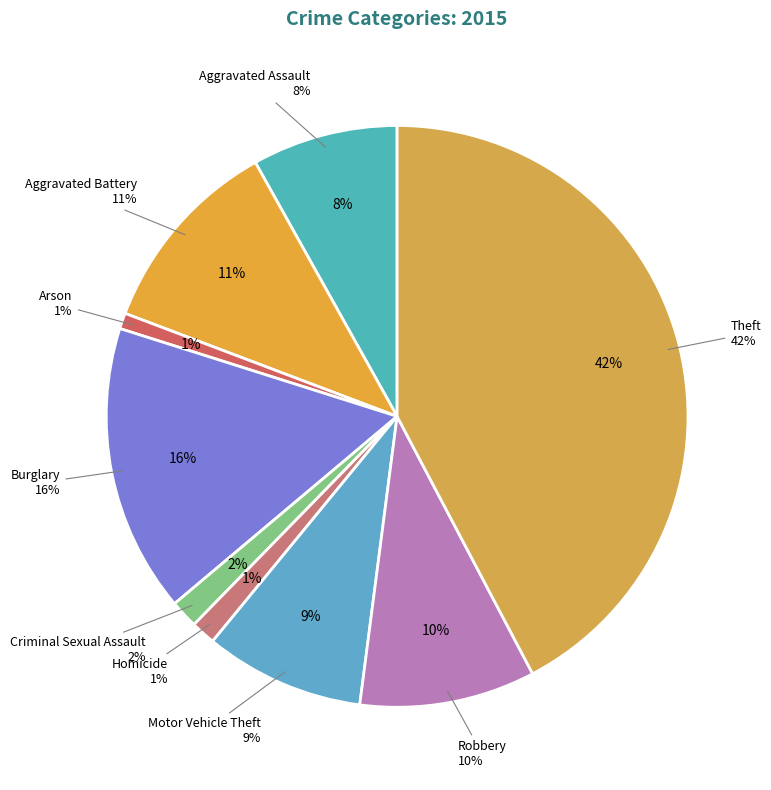

To the nearest percent, what portion does Criminal Sexual Assault represent?

2%